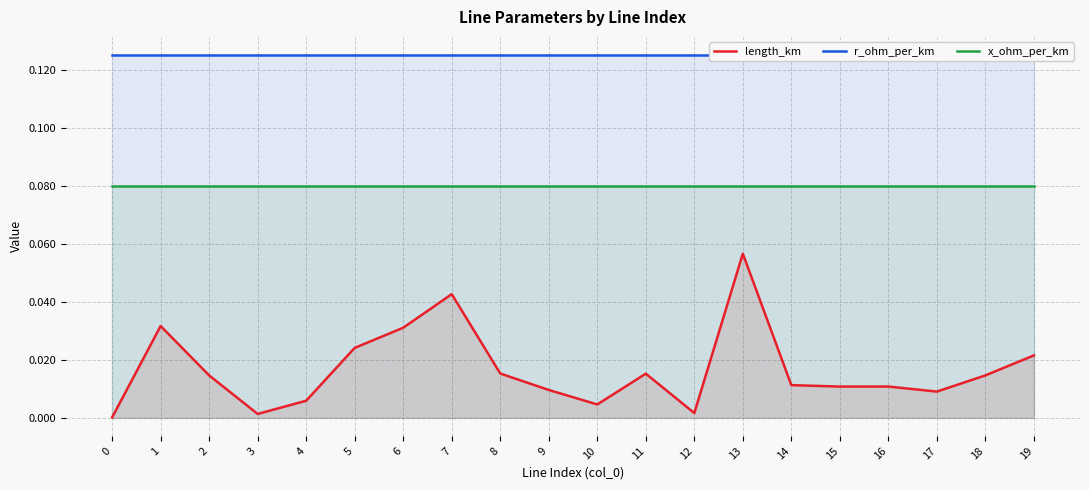

List the series in order of their overall mean, lowest first.

length_km, x_ohm_per_km, r_ohm_per_km